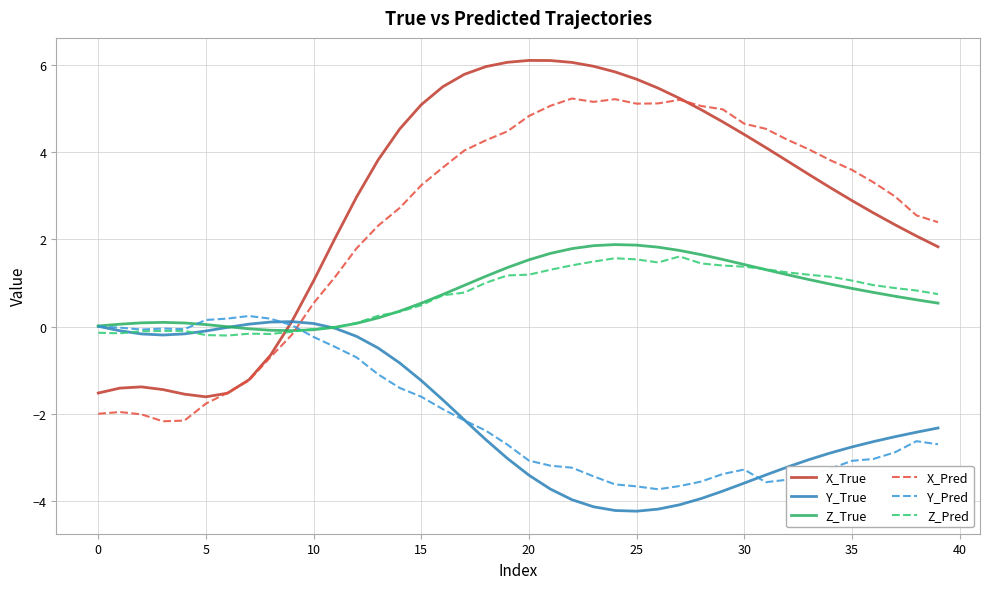

Which series has the widest spread of values?

X_True